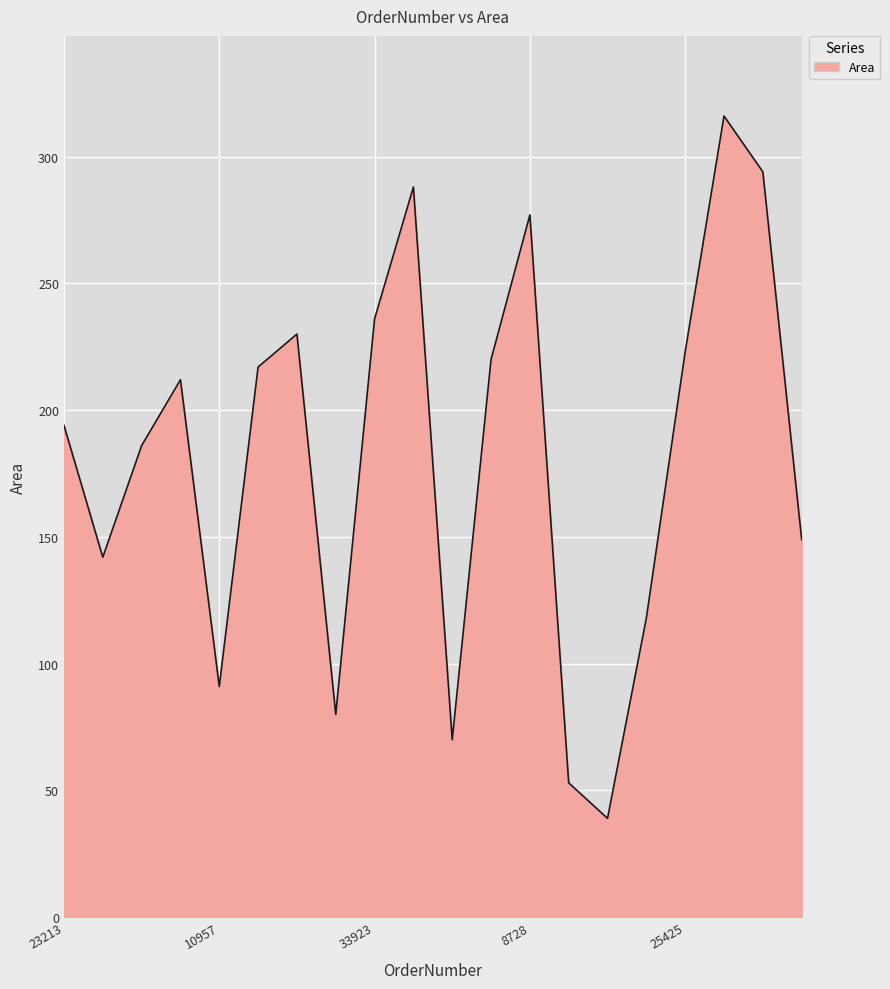

Reading right to left, list all the values displayed in this chart.

149	294	316	223	118	39	53	277	220	70	288	236	80	230	217	91	212	186	142	194